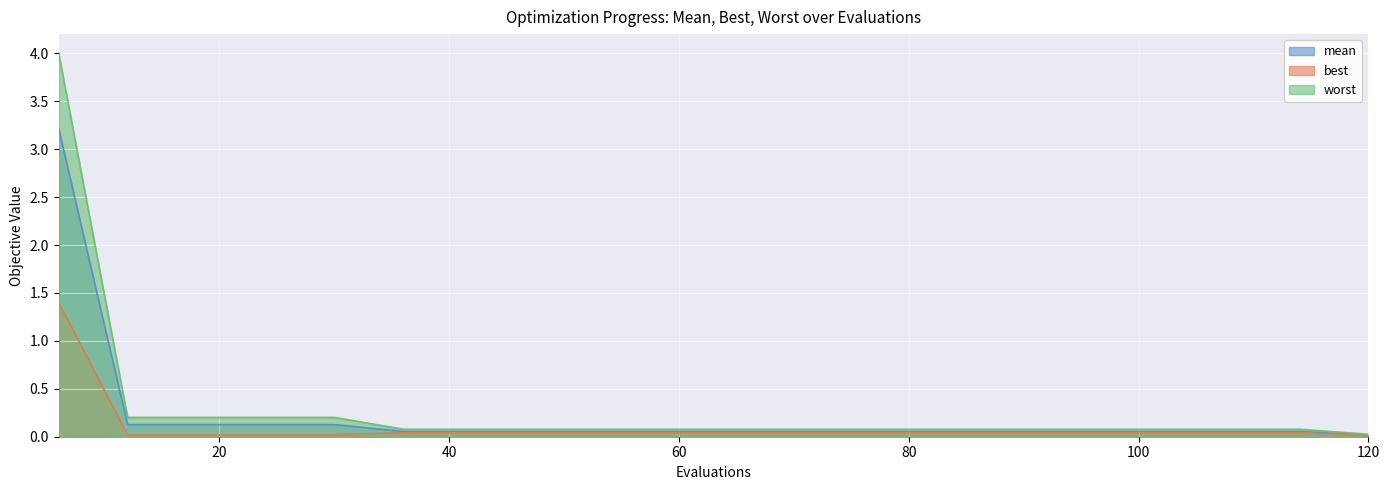

Rank the series by their average value, from highest to lowest.

worst, mean, best